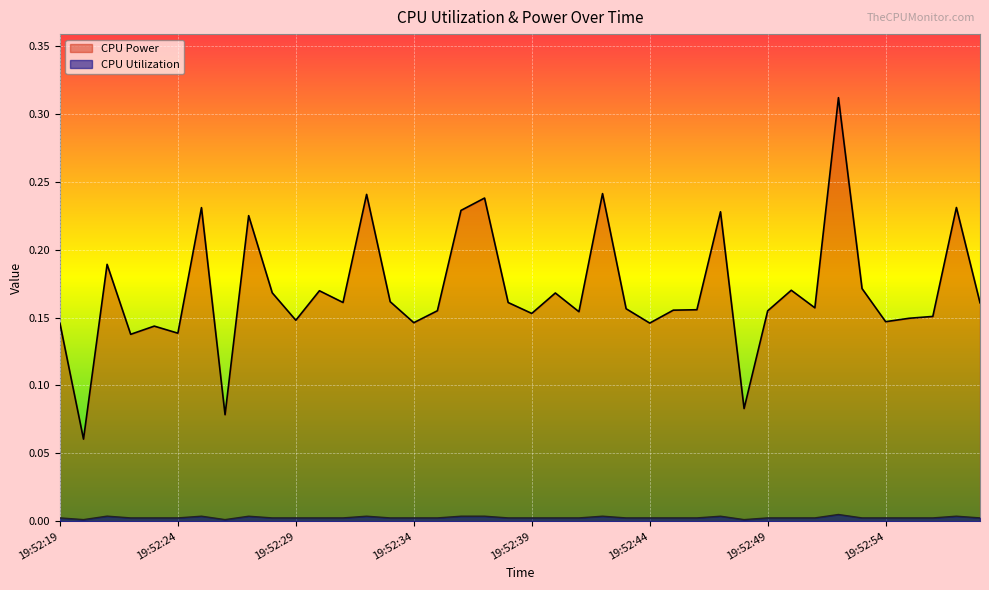

At which category does CPU Utilization reach its first local valley?

19:52:20